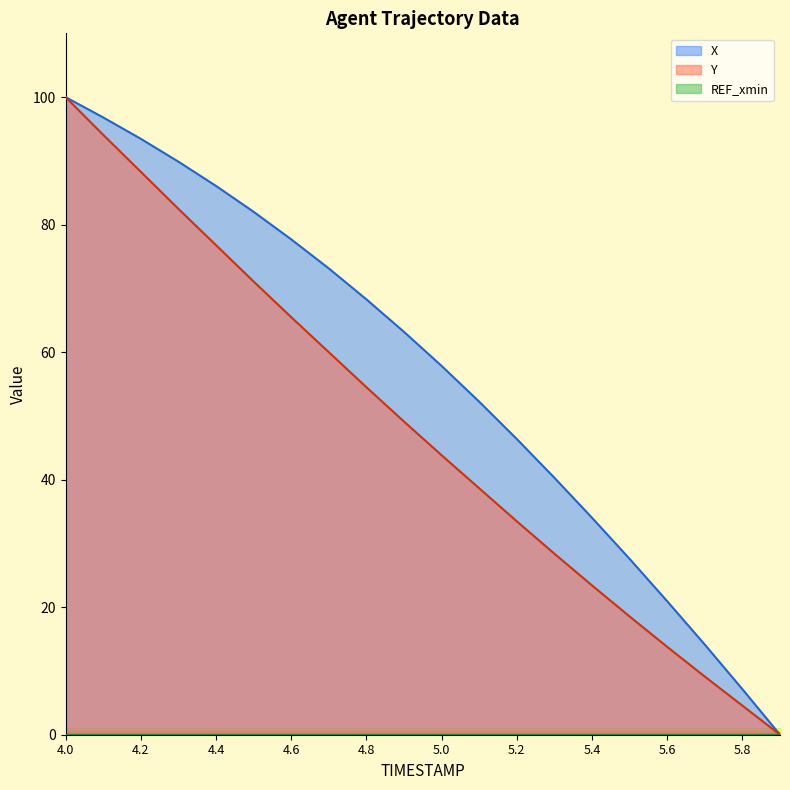

At how many categories does at least one series exceed 64?

9